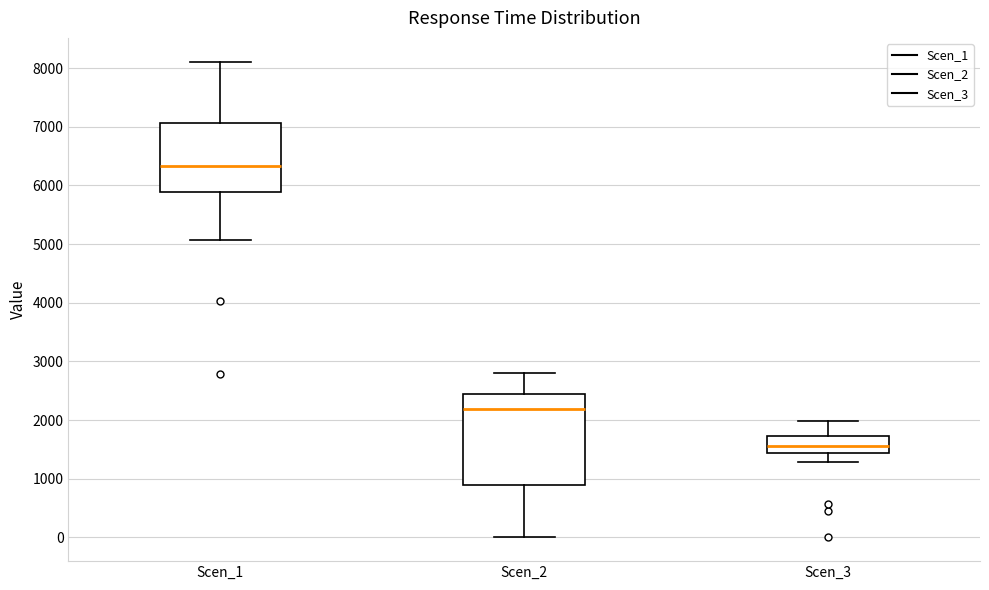

Comparing the boxes themselves (not the whiskers), which one is the tallest?

Scen_2